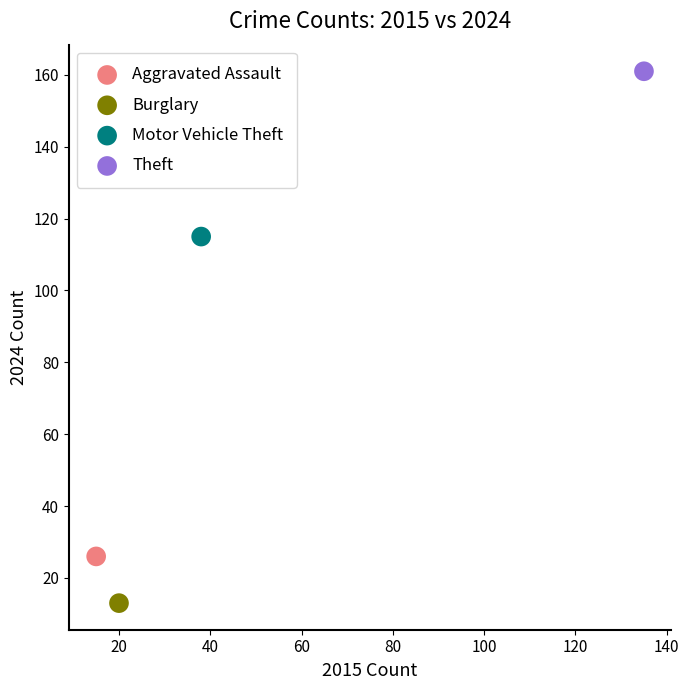

Which series contains the lowest Y value?

Burglary